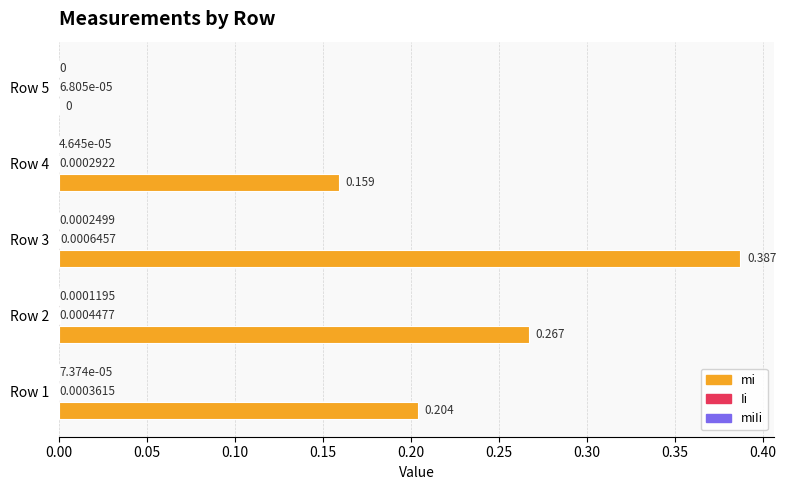

Which series changed the most between Row 2 and Row 3?

mi